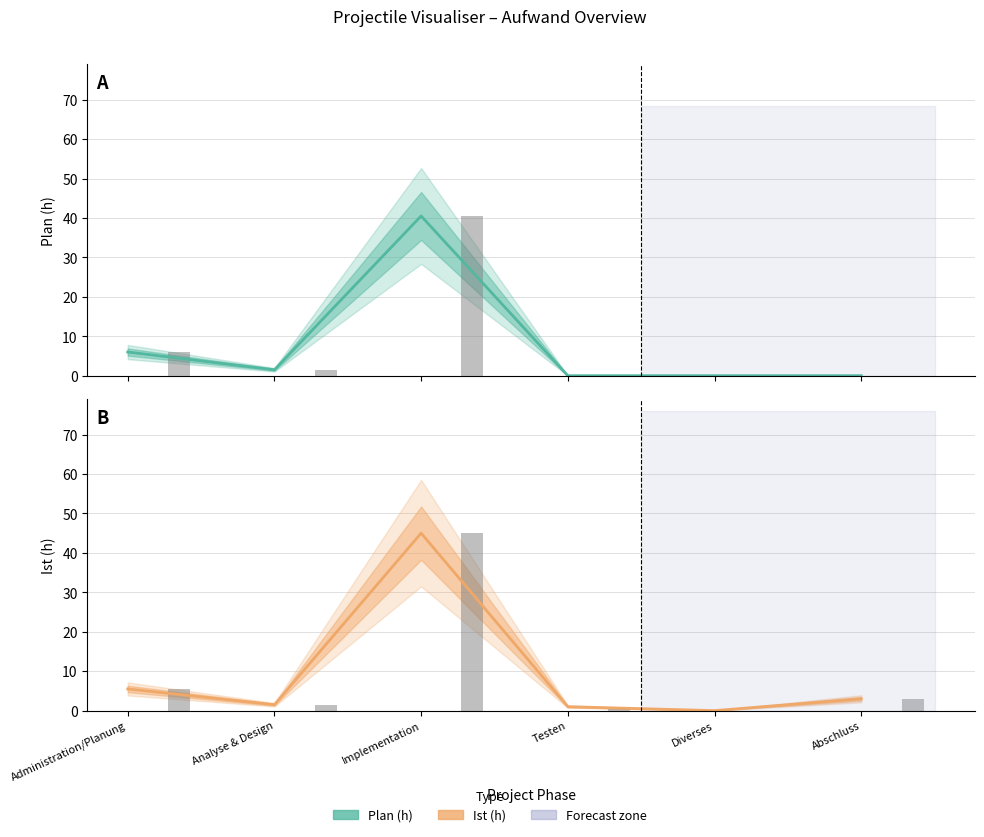

Which category has the highest value across all series?

Implementation